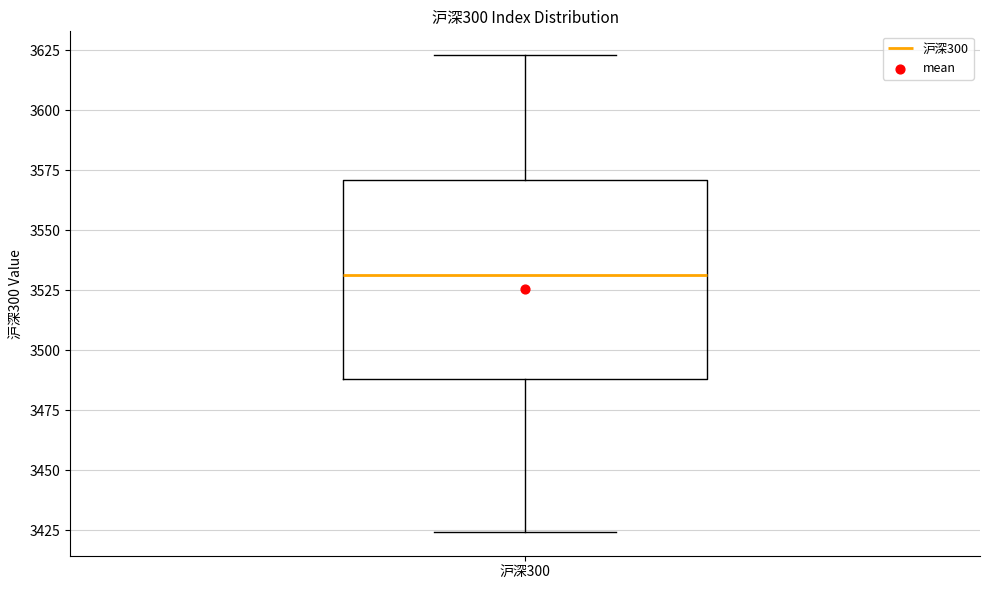

Transcribe this box plot: give where the median line is, the range the box spans, and where the two whiskers end, as read against the y-axis. The values are not printed on the chart, so give them approximately, as read against the axis.

median 3530, box 3490 to 3570, whiskers 3425 to 3625